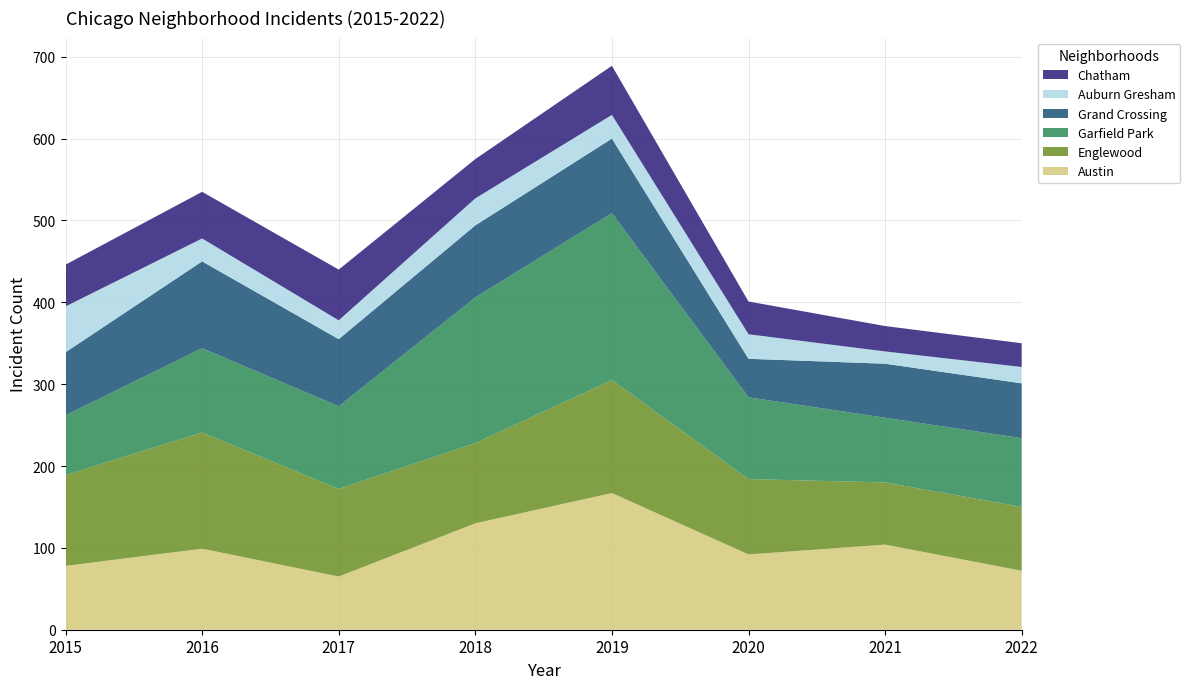

Reading right to left, what are all the values shown in this chart?

Austin: 72	104	92	167	130	65	99	78
Englewood: 78	76	92	138	98	107	142	111
Garfield Park: 84	79	100	204	178	101	103	73
Grand Crossing: 67	66	47	91	88	82	106	77
Auburn Gresham: 20	15	30	29	33	23	28	56
Chatham: 29	31	40	60	48	62	57	51